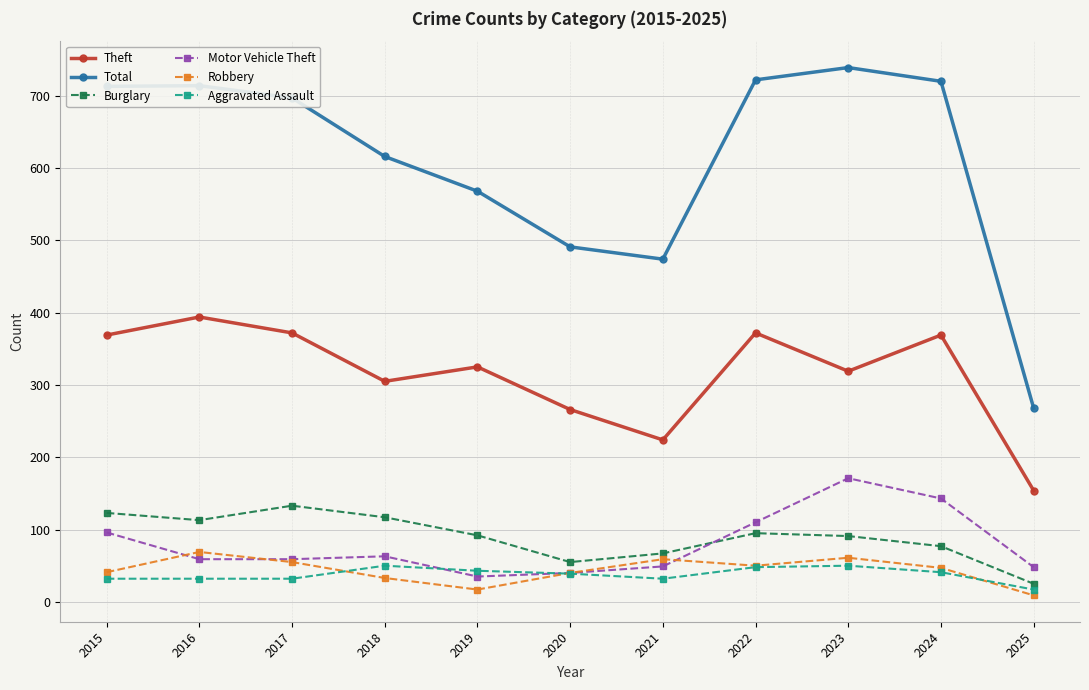

The Theft series shows 65 at 2025. True or false?

False